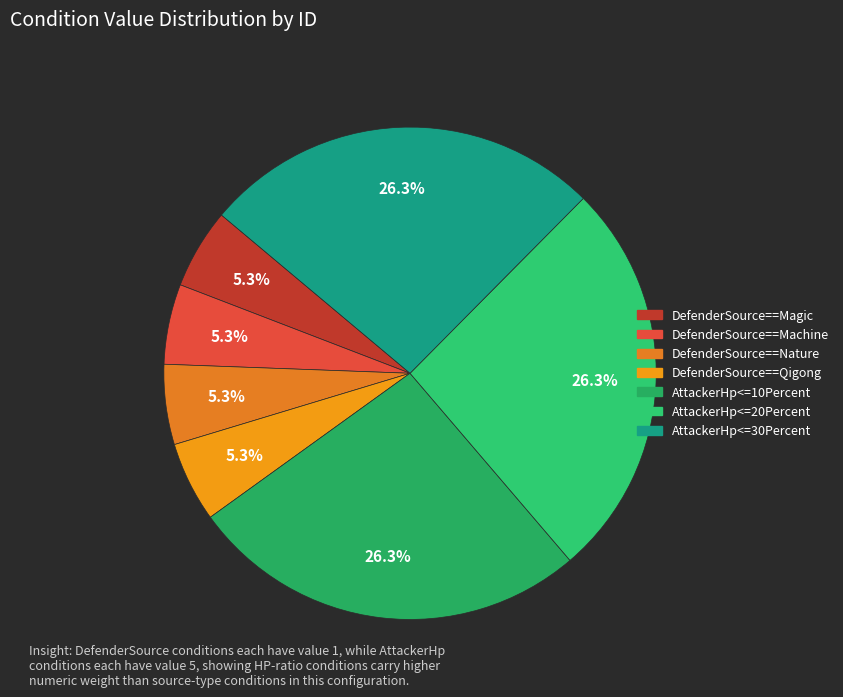

Does AttackerHp<=30Percent account for over 50% of the chart?

No